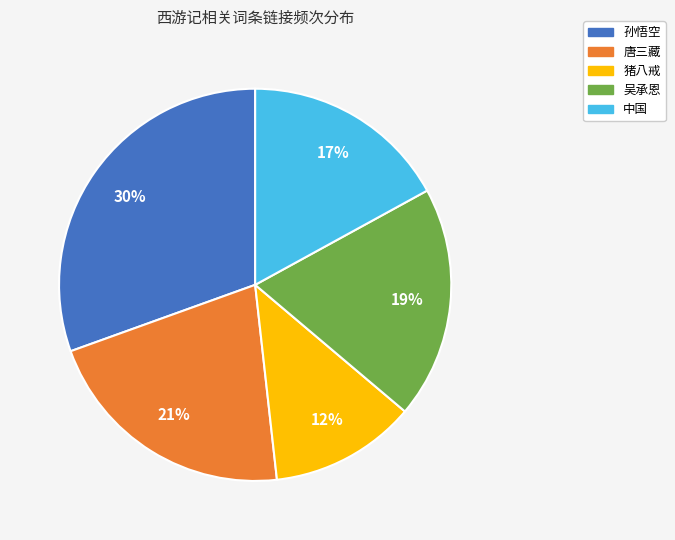

To the nearest percent, what is the difference between the largest and smallest slice percentages?

18%